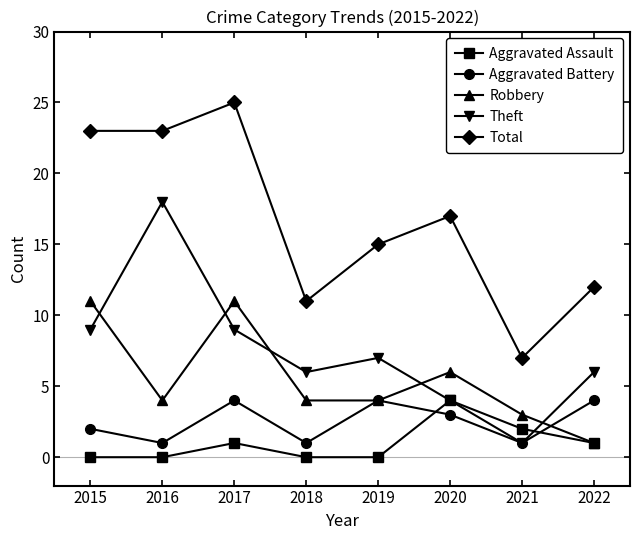

Between 2017 and 2018, which series saw the biggest shift?

Total